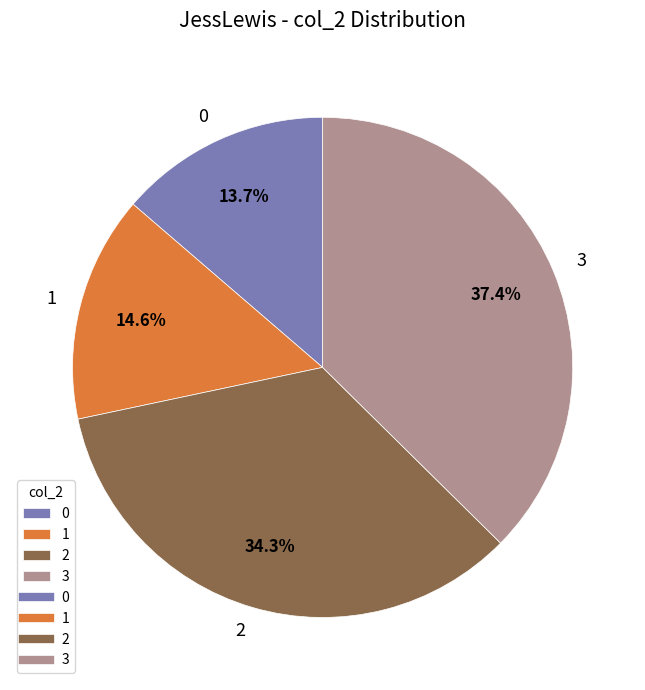

Which slice is the largest?

3